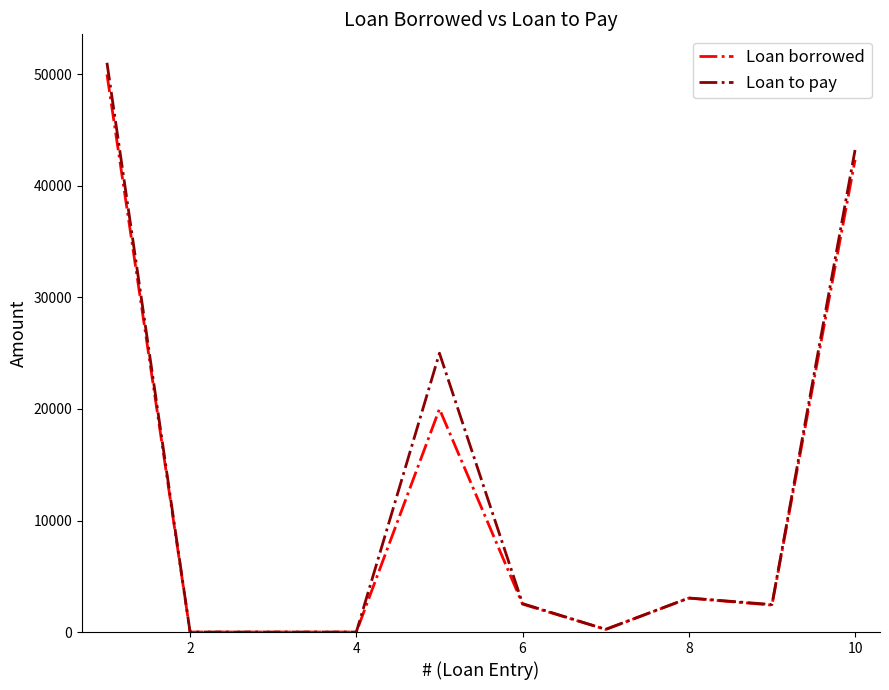

Does the chart display data point markers on the line(s)?

No